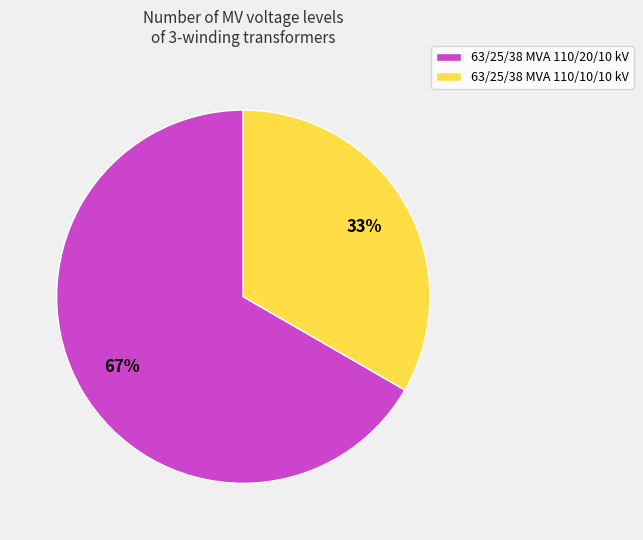

Approximately how many times larger is the value at 63/25/38 MVA 110/10/10 kV compared to 63/25/38 MVA 110/20/10 kV?

0.5